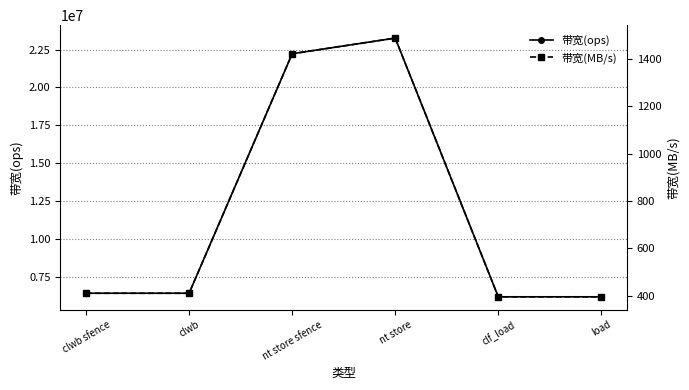

Where does the 带宽(ops) series first go above 6410256?

nt store sfence